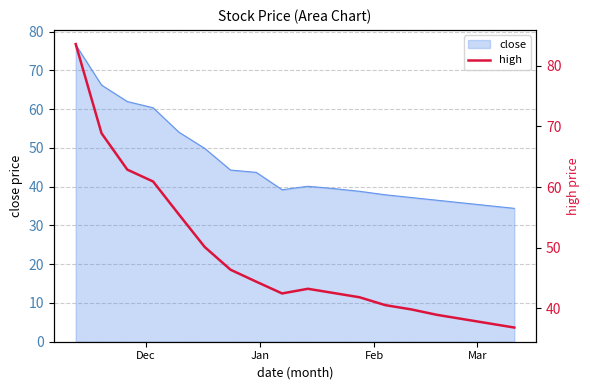

What is the lowest value of the close series?

34.4